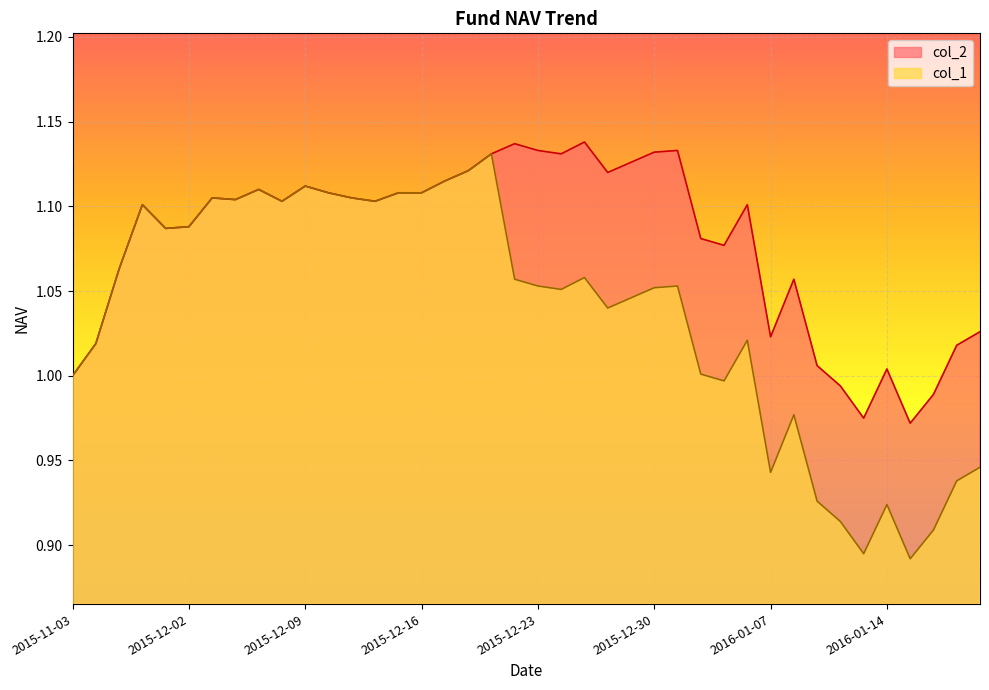

Between 2016-01-19 and 2015-12-18, which is larger?

2015-12-18